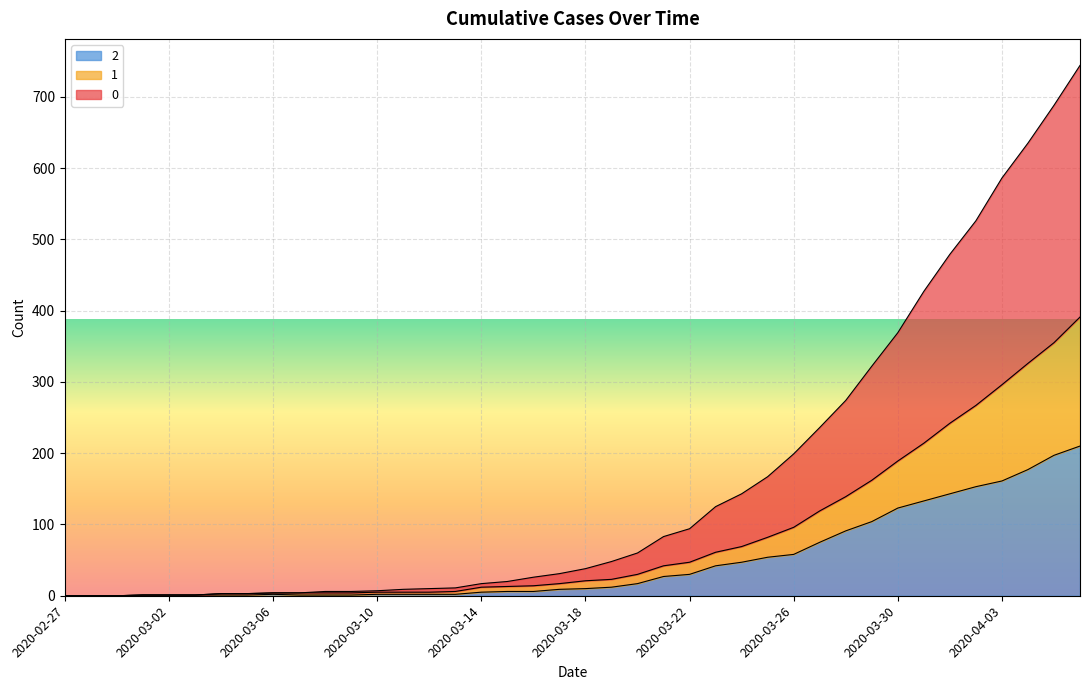

True or false: 1 and 2 intersect in this chart.

False